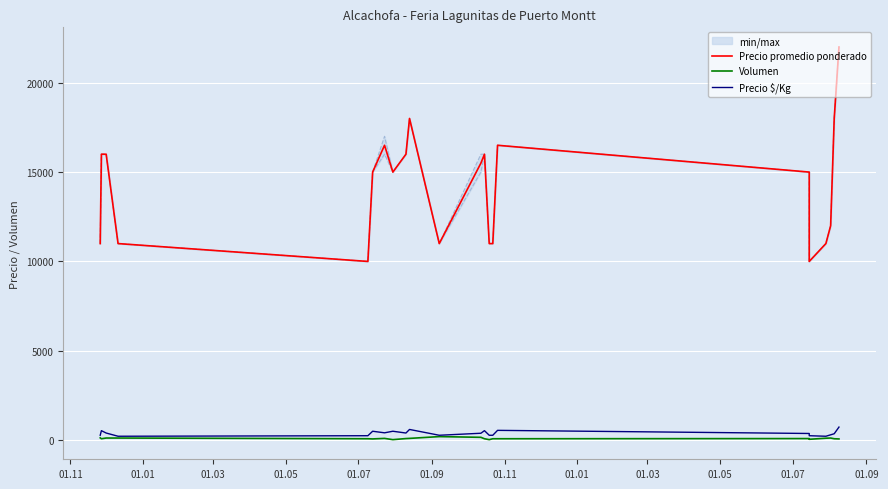

Which series has the widest spread of values?

Precio promedio ponderado